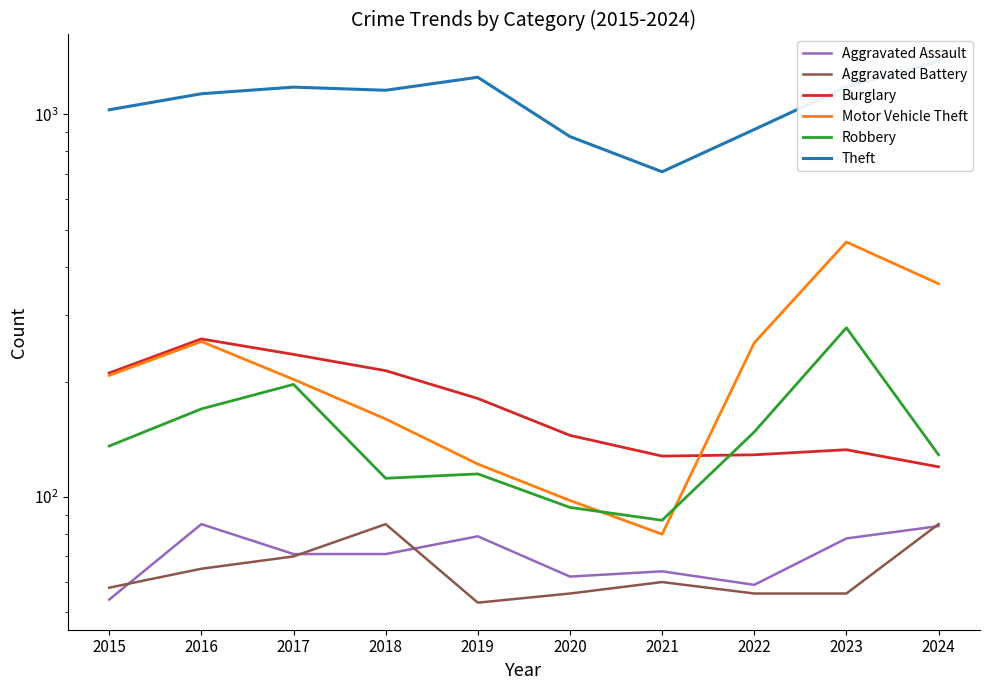

Rank the series by their maximum value, from highest to lowest.

Theft, Motor Vehicle Theft, Robbery, Burglary, Aggravated Assault, Aggravated Battery